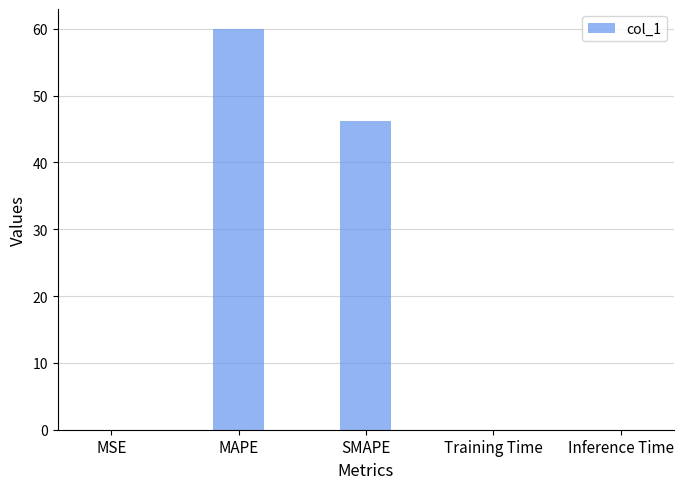

At which label is the value closest to 29?

SMAPE